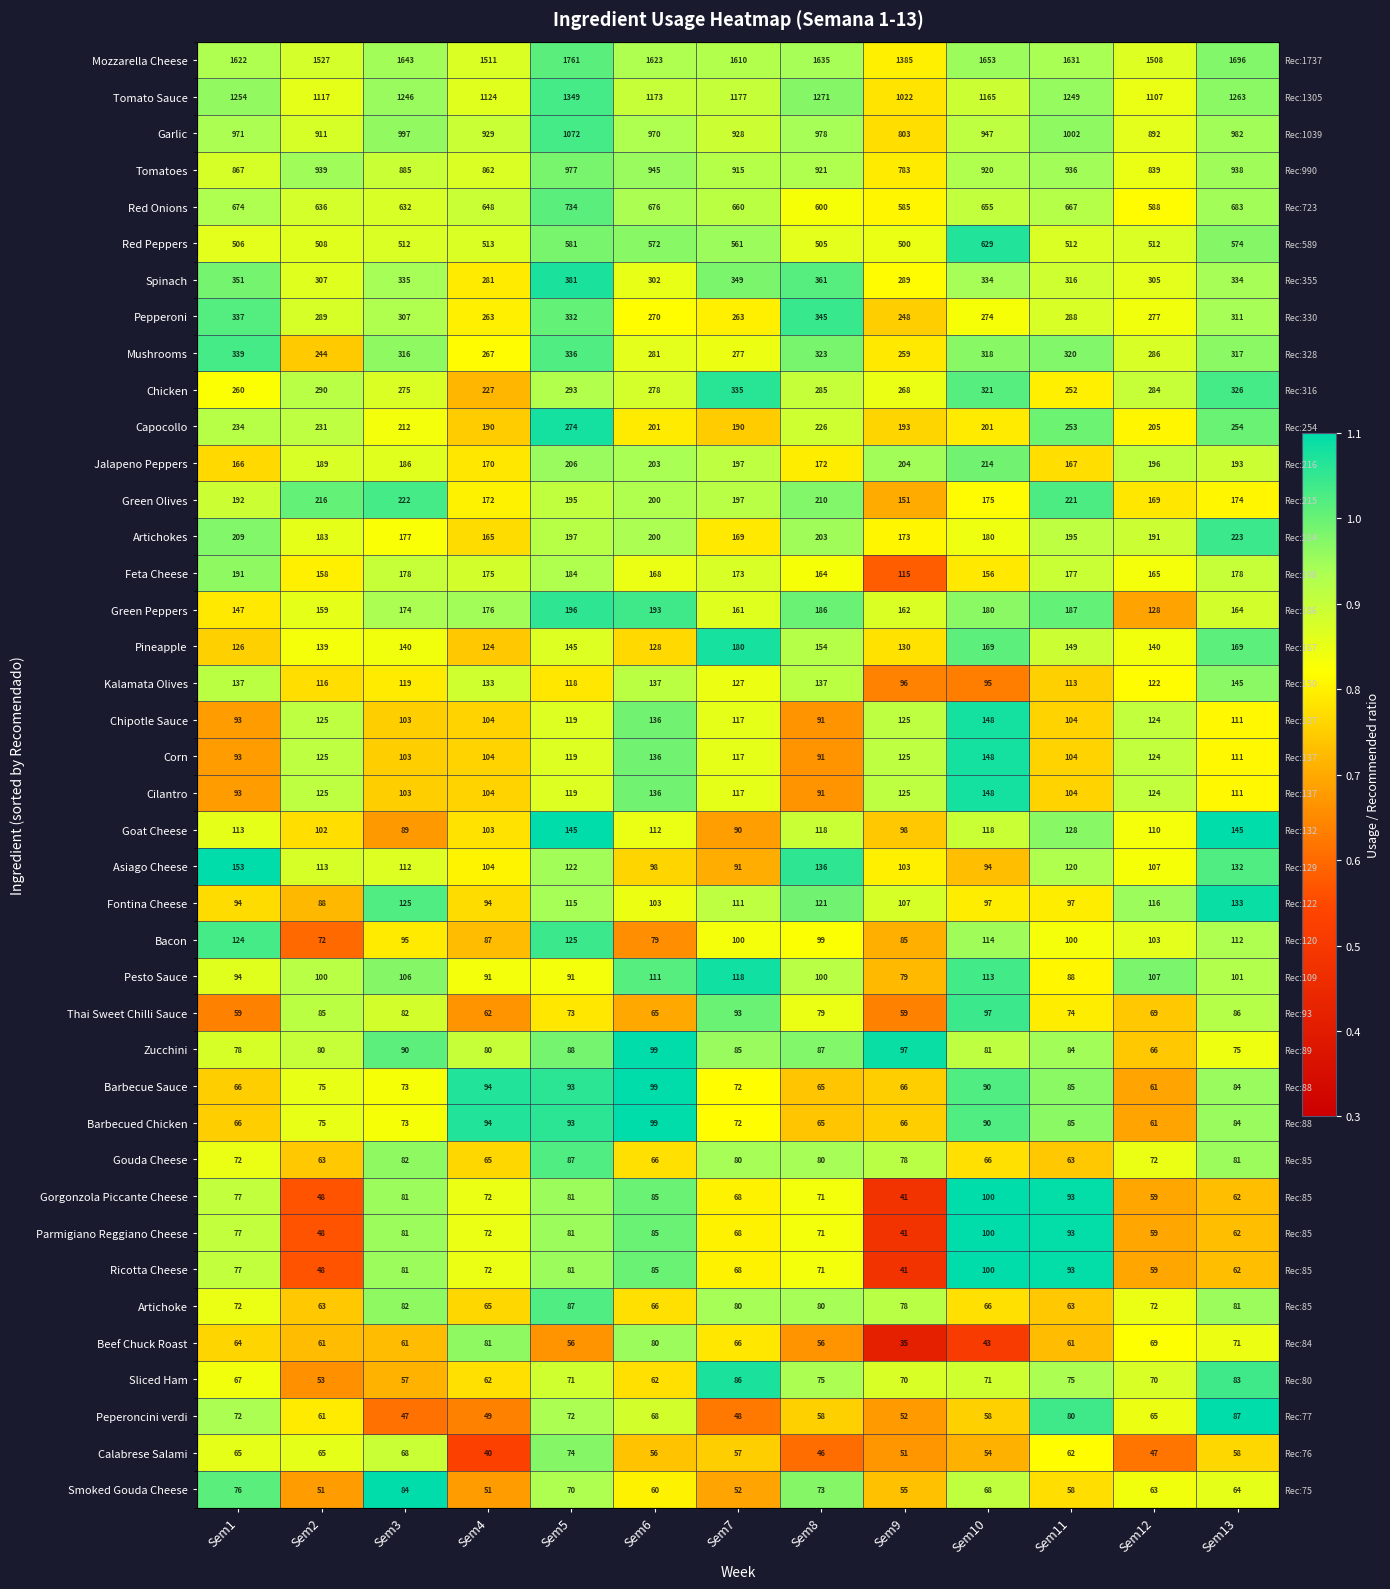

At which label is Green Olives closest to 0?

Sem9